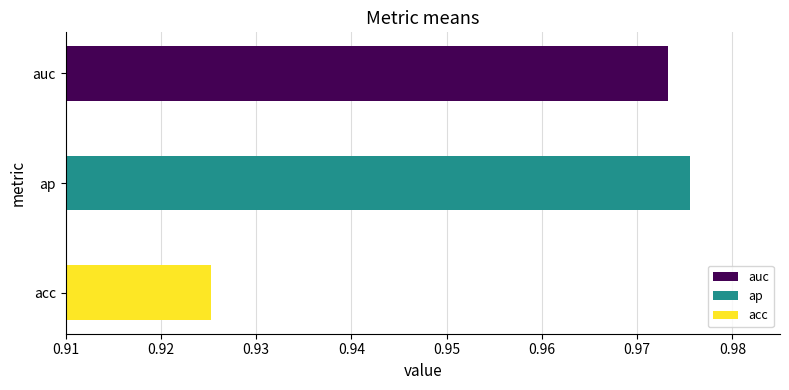

How many values are between 0 and 1?

3